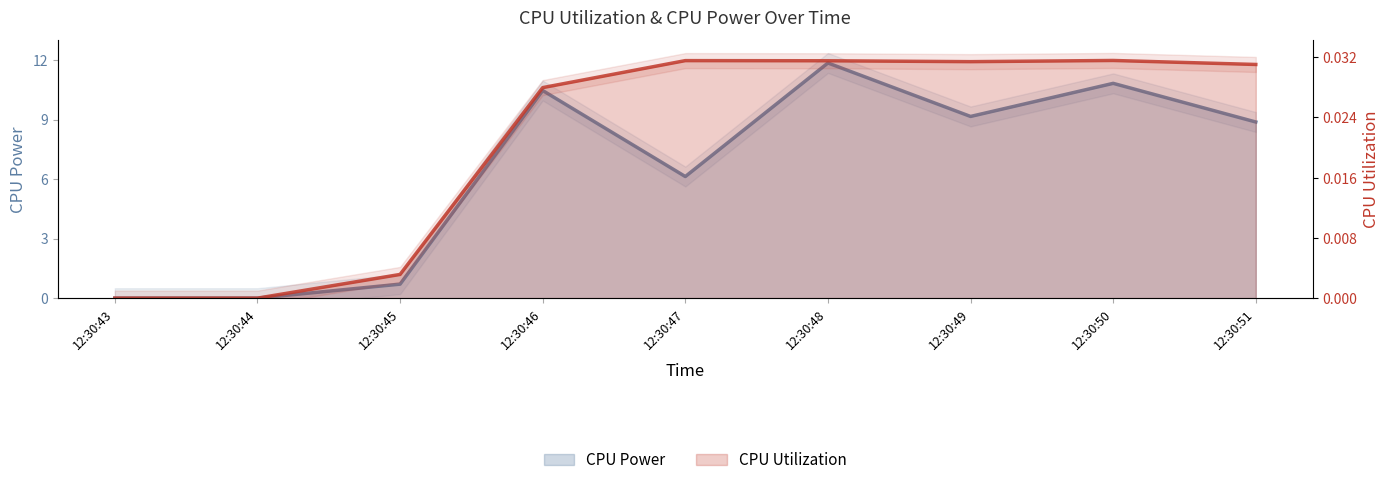

What are all the series names shown in the legend?

CPU Utilization, CPU Power